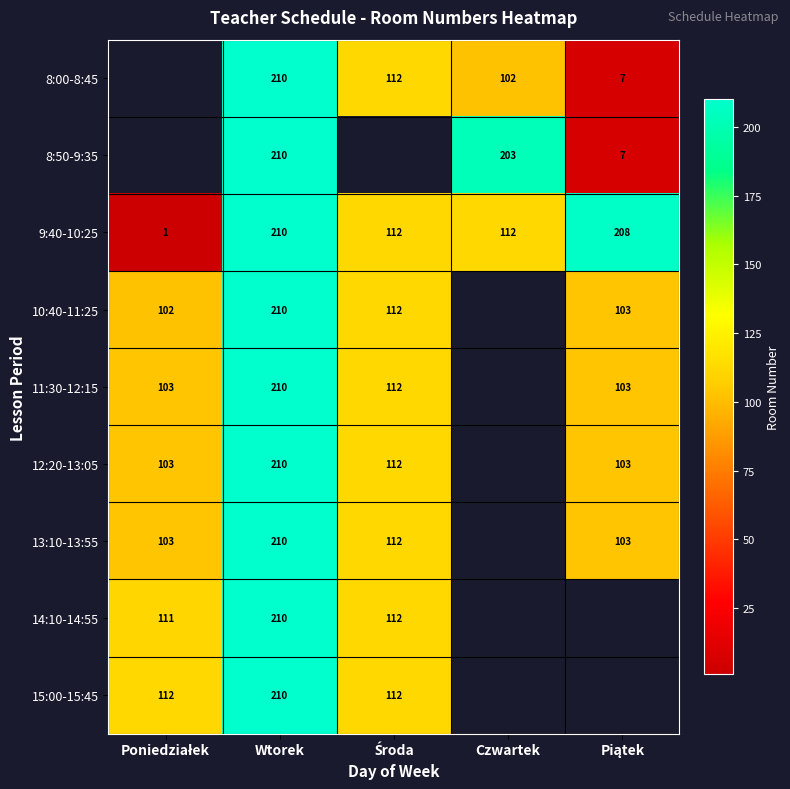

Is it true that 9:40-10:25 equals 112 at Czwartek?

True